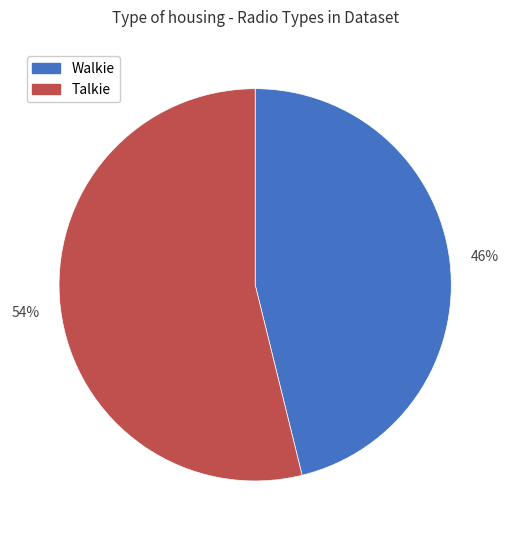

What is the largest slice in the pie chart?

Talkie